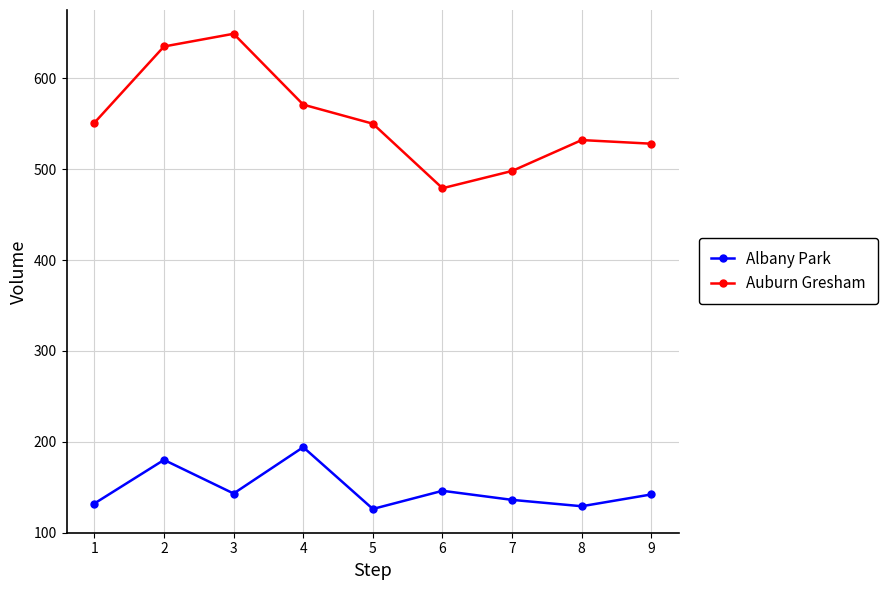

Is the value of Albany Park at 3 greater than the value of Auburn Gresham at 3?

No